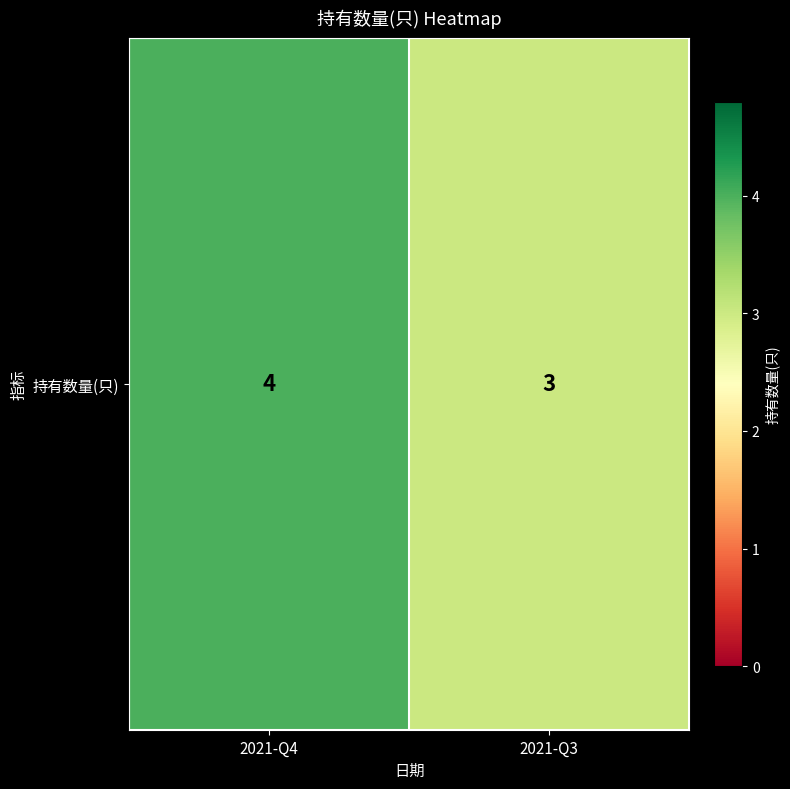

True or false: the data shows 5 at 2021-Q3.

False